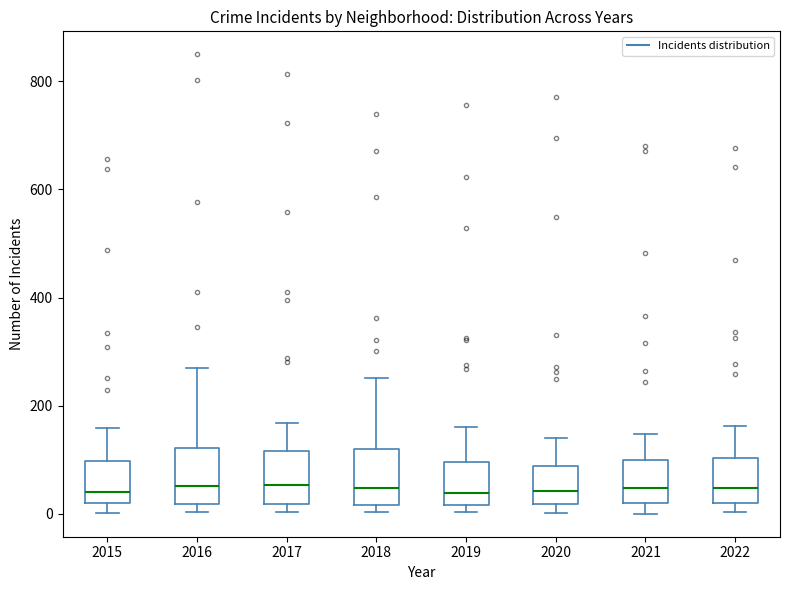

Reading left to right, read every box against the y-axis: the position of its median line, the range the box covers, and the ends of its whiskers. The values are not printed on the chart, so give them approximately, as read against the axis.

2015: median 40, box 20 to 100, whiskers 0 to 160
2016: median 60, box 20 to 120, whiskers 0 to 280
2017: median 60, box 20 to 120, whiskers 0 to 160
2018: median 40, box 20 to 120, whiskers 0 to 260
2019: median 40, box 20 to 100, whiskers 0 to 160
2020: median 40, box 20 to 80, whiskers 0 to 140
2021: median 40, box 20 to 100, whiskers 0 to 140
2022: median 40, box 20 to 100, whiskers 0 to 160